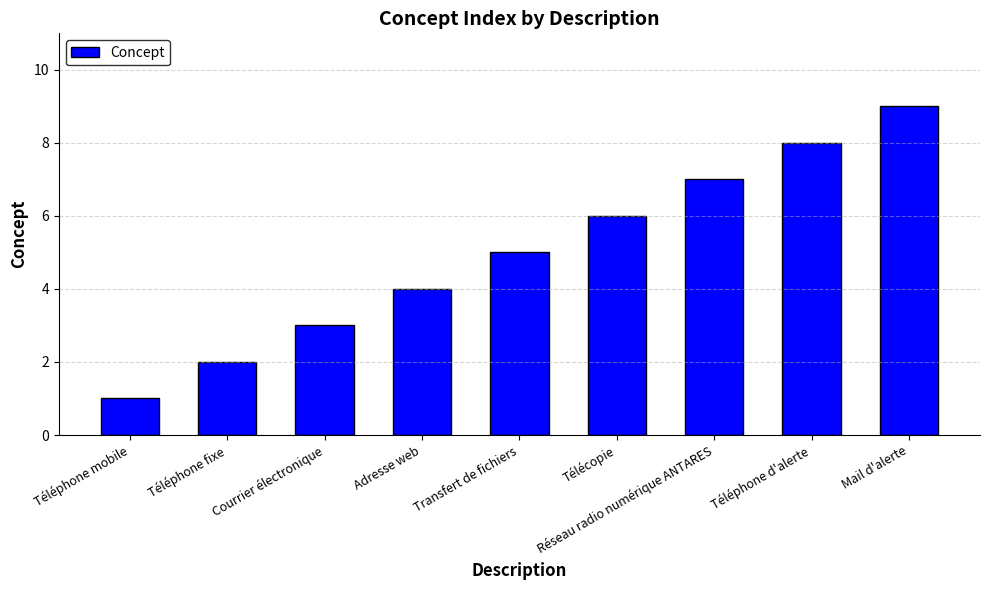

Does the chart contain stacked bars?

No